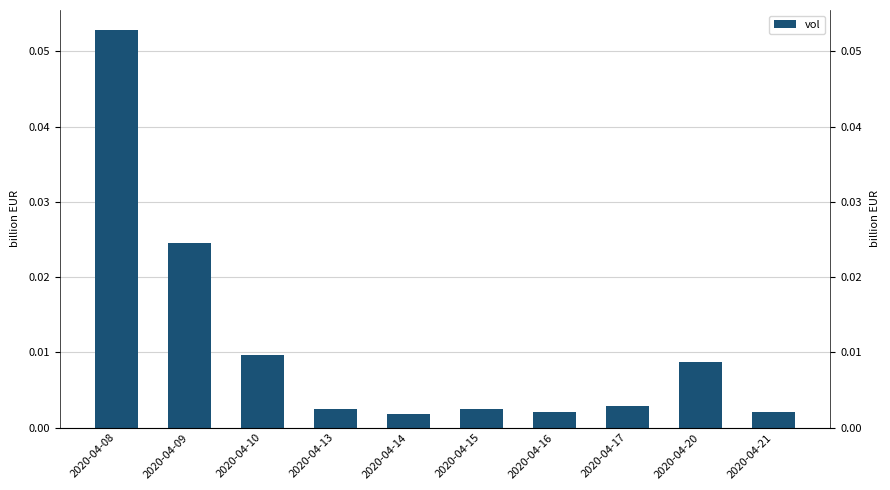

Between 2020-04-13 and 2020-04-08, which is larger?

2020-04-08